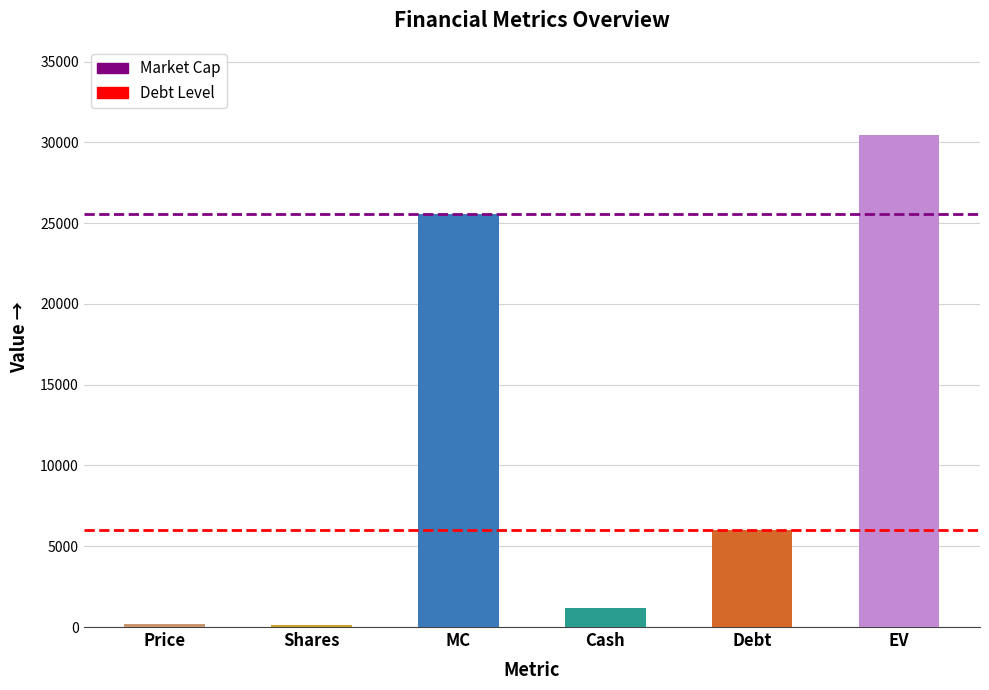

The value at Debt is 6030.7. True or false?

True